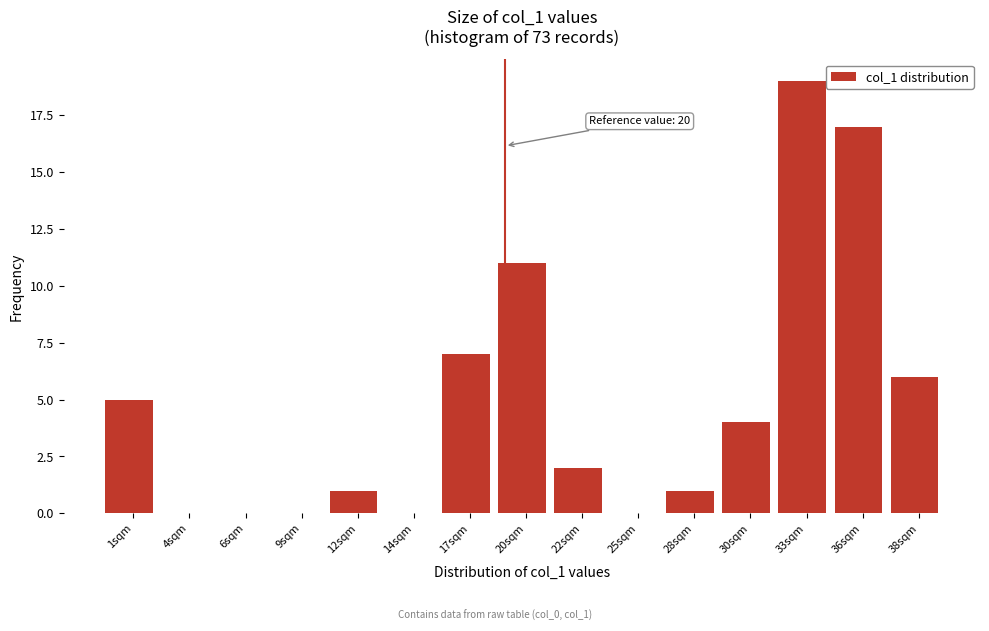

Reading left to right, what are all the values shown in this chart?

1sqm=5	4sqm=0	6sqm=0	9sqm=0	12sqm=1	14sqm=0	17sqm=7	20sqm=11	22sqm=2	25sqm=0	28sqm=1	30sqm=4	33sqm=19	36sqm=17	38sqm=6